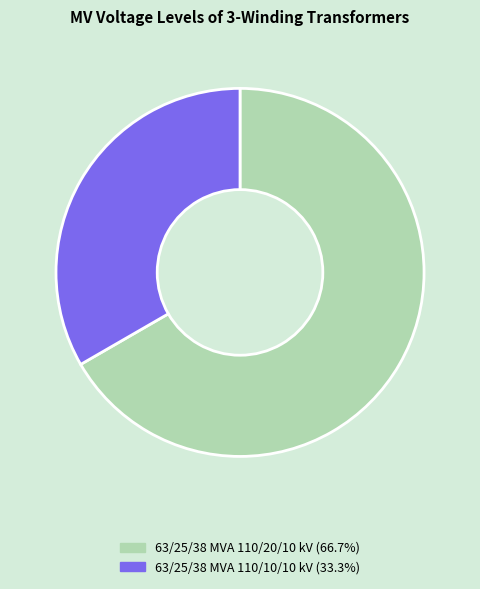

How many slices are in this pie chart?

2